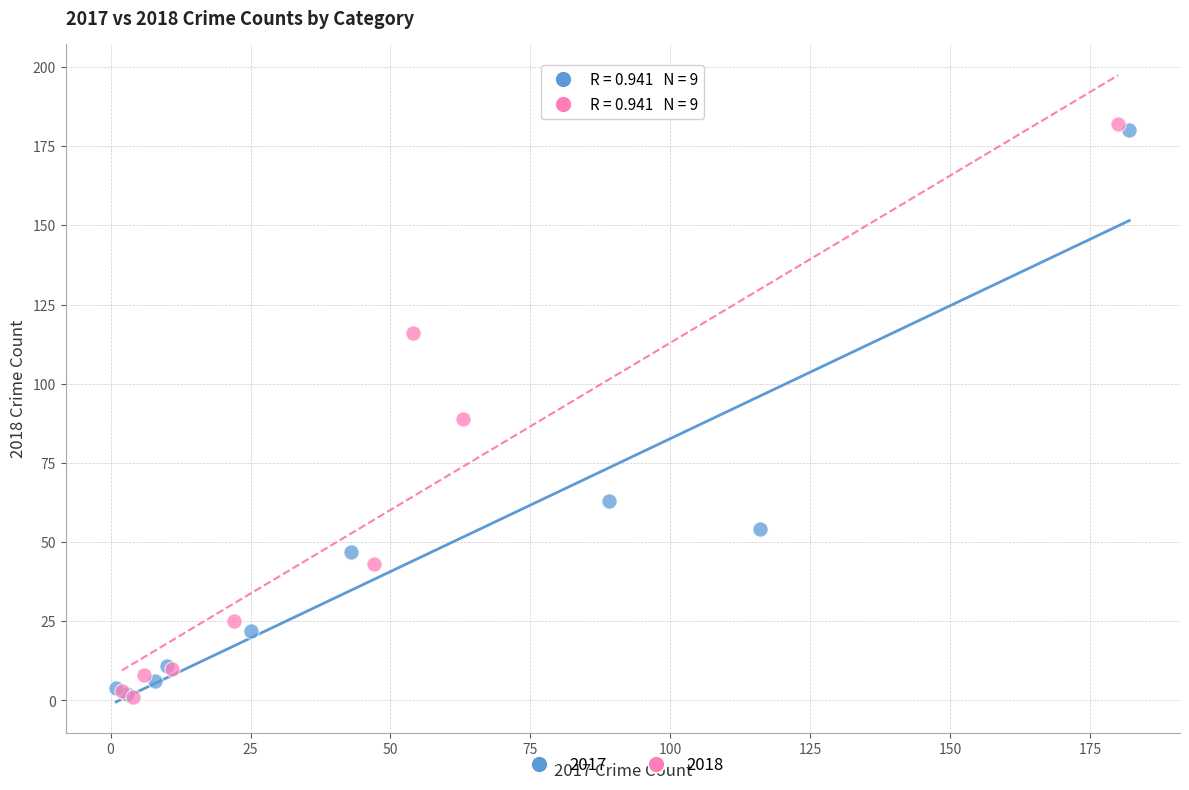

Which series has the largest Y range (max minus min)?

2018